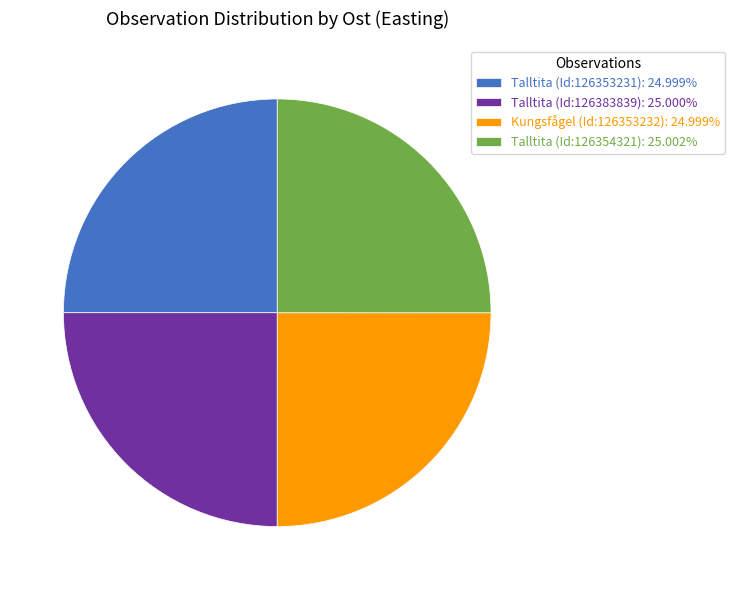

Approximately how many times larger is the value at Talltita (Id:126353231): 24.999% compared to Kungsfågel (Id:126353232): 24.999%?

1.0